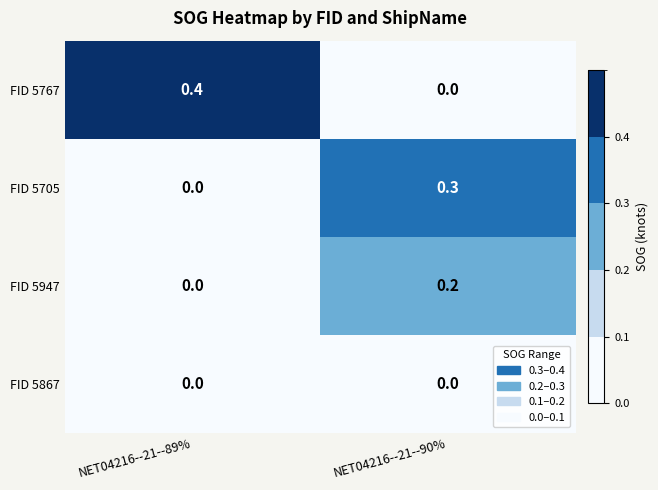

What is the difference between the maximum and minimum values in the FID 5767 series?

0.4